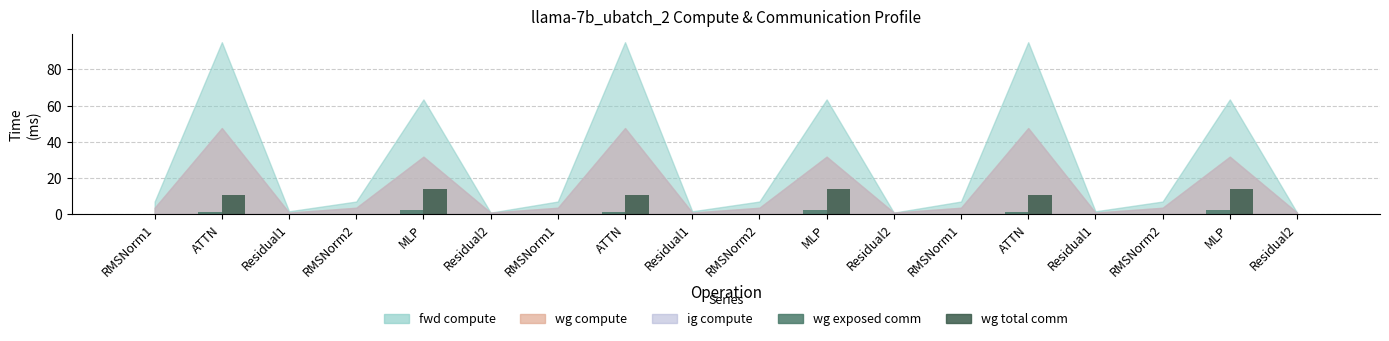

Count the number of categories in the chart.

18